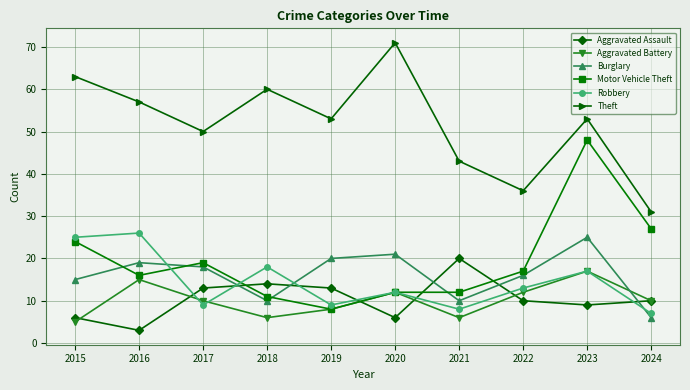

Which label corresponds to the largest value in the chart?

2020